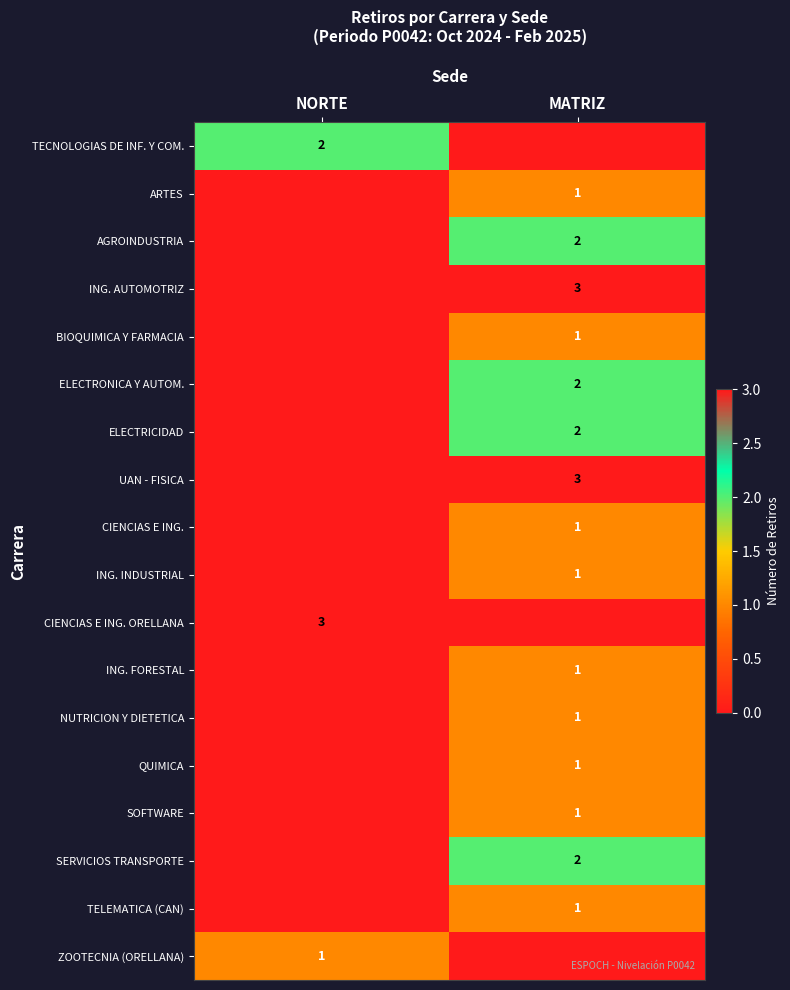

Is it true that ZOOTECNIA (ORELLANA) equals 1 at NORTE?

True